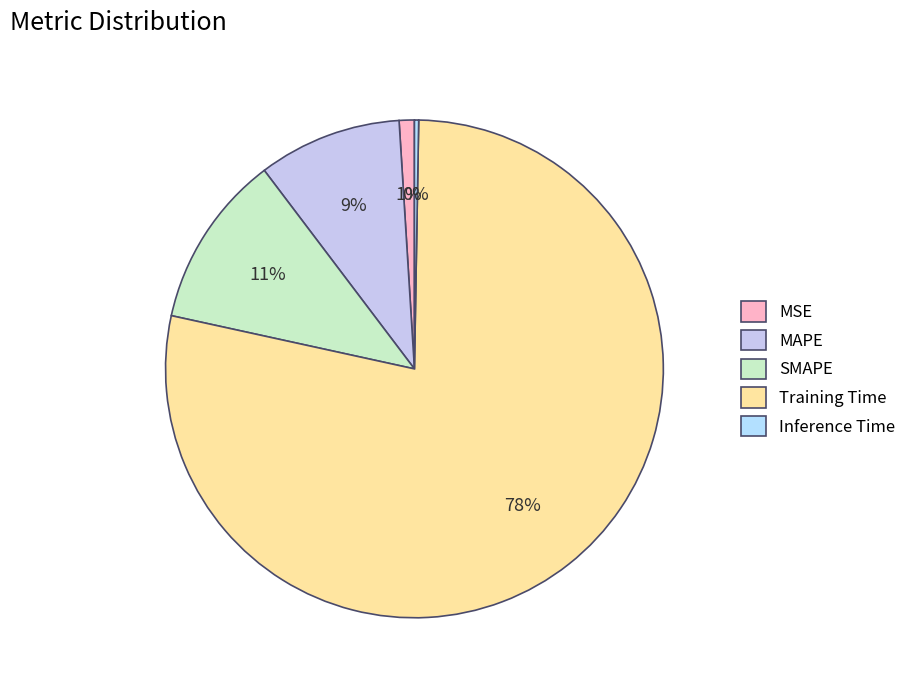

How many slices are in this pie chart?

5